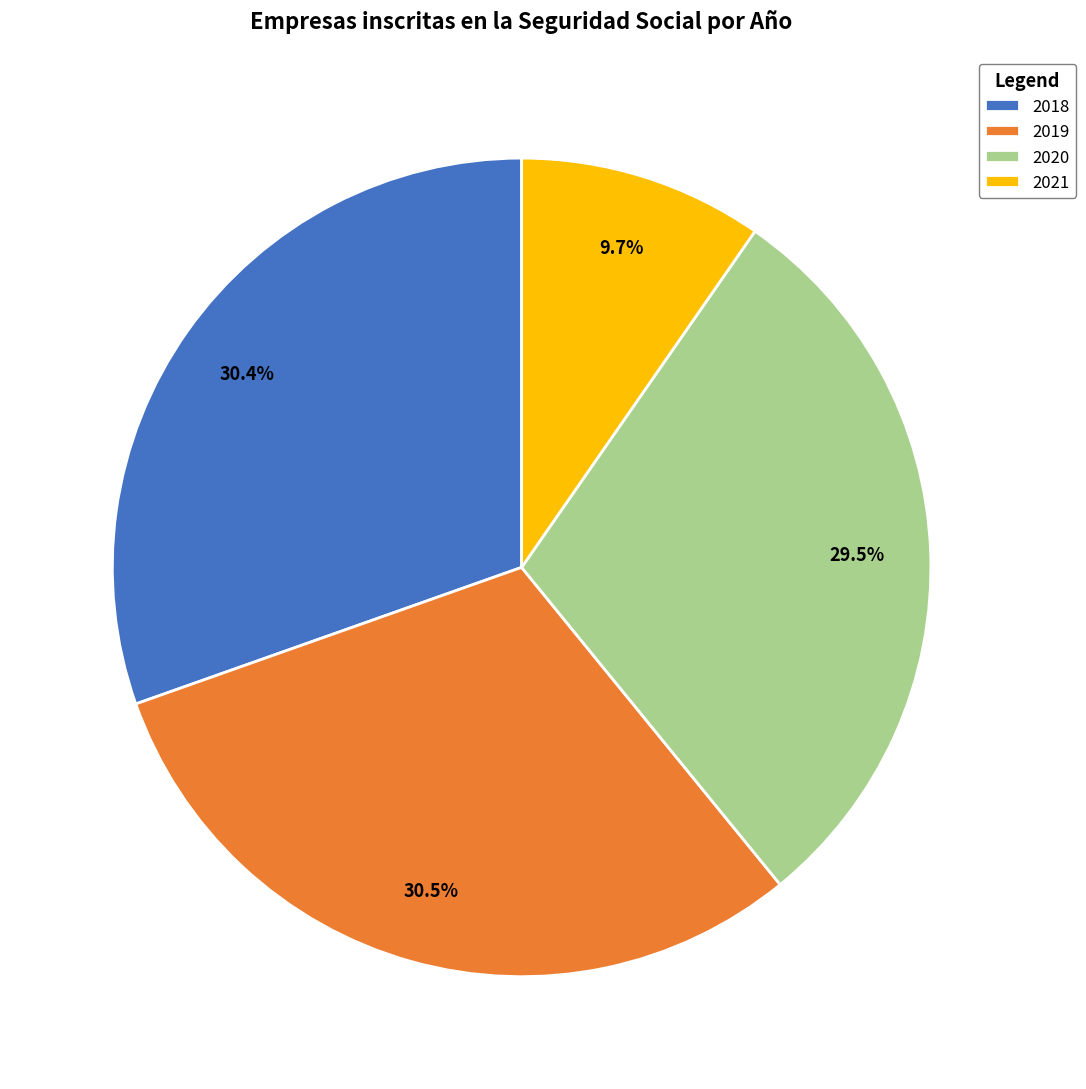

Count the number of slices in the pie.

4